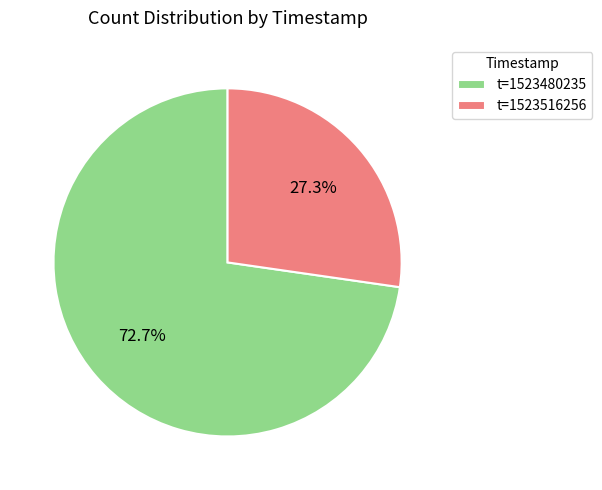

How many segments does this pie chart have?

2